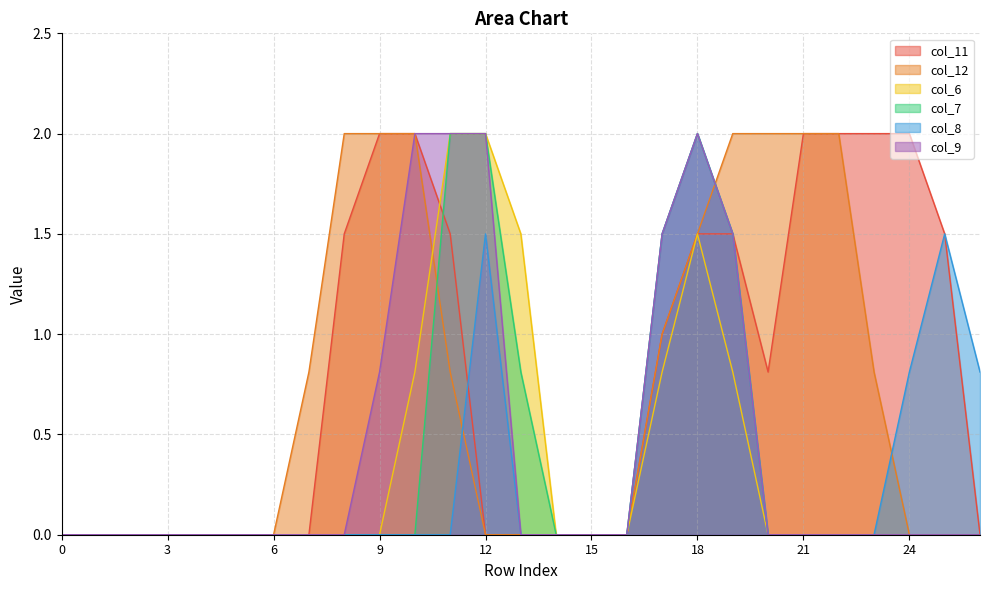

What is the spread (max minus min) of values at 8?

2.0